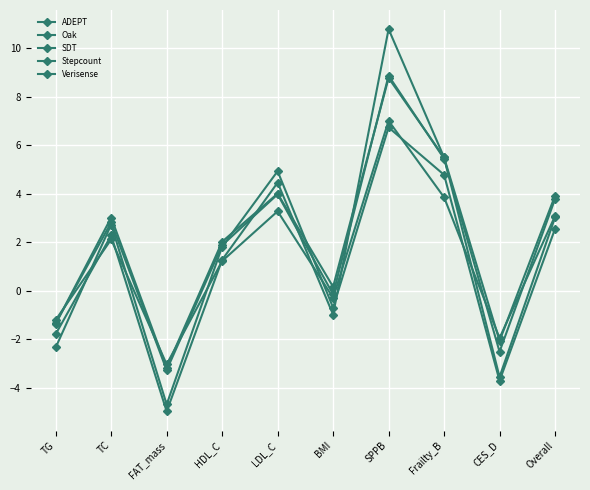

Reading left to right, list all the values displayed in this chart.

ADEPT: TG=-1.2	TC=2.1	FAT_mass=-3.0	HDL_C=1.2	LDL_C=3.3	BMI=-0.3	SPPB=7.0	Frailty_B=3.9	CES_D=-1.9	Overall=3.1
Oak: TG=-1.3	TC=2.8	FAT_mass=-3.3	HDL_C=1.9	LDL_C=4.0	BMI=-0.1	SPPB=8.9	Frailty_B=5.4	CES_D=-2.5	Overall=3.8
SDT: TG=-2.3	TC=2.7	FAT_mass=-4.7	HDL_C=1.8	LDL_C=4.9	BMI=-0.7	SPPB=6.7	Frailty_B=4.8	CES_D=-3.7	Overall=2.6
Stepcount: TG=-1.8	TC=2.3	FAT_mass=-5.0	HDL_C=1.3	LDL_C=4.5	BMI=-1.0	SPPB=10.8	Frailty_B=5.5	CES_D=-3.5	Overall=3.0
Verisense: TG=-1.3	TC=3.0	FAT_mass=-3.2	HDL_C=2.0	LDL_C=4.0	BMI=0.2	SPPB=8.8	Frailty_B=5.5	CES_D=-2.1	Overall=3.9